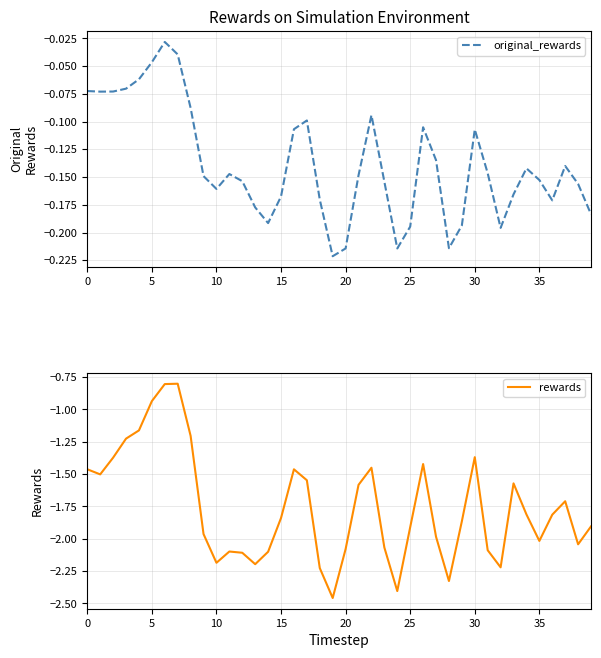

Where does the rewards series first go above -1?

5